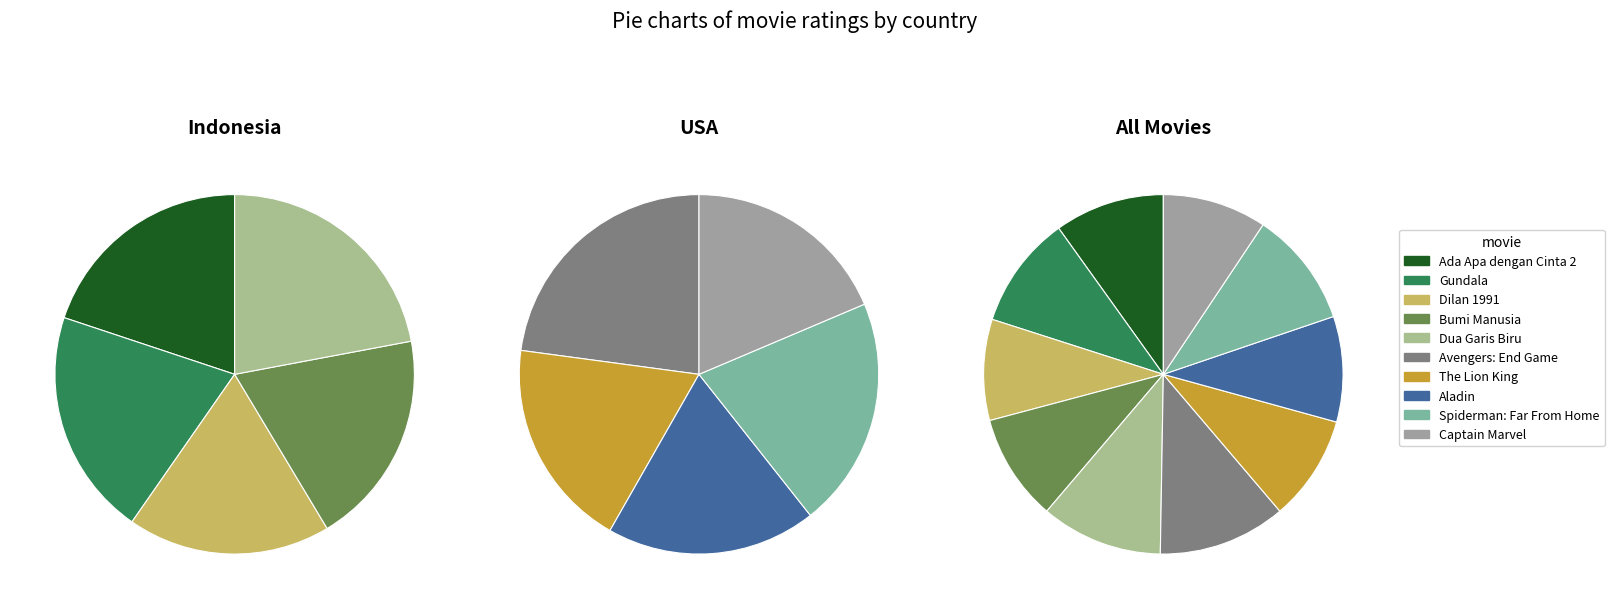

How much of the chart is everything except The Lion King?

90.5%